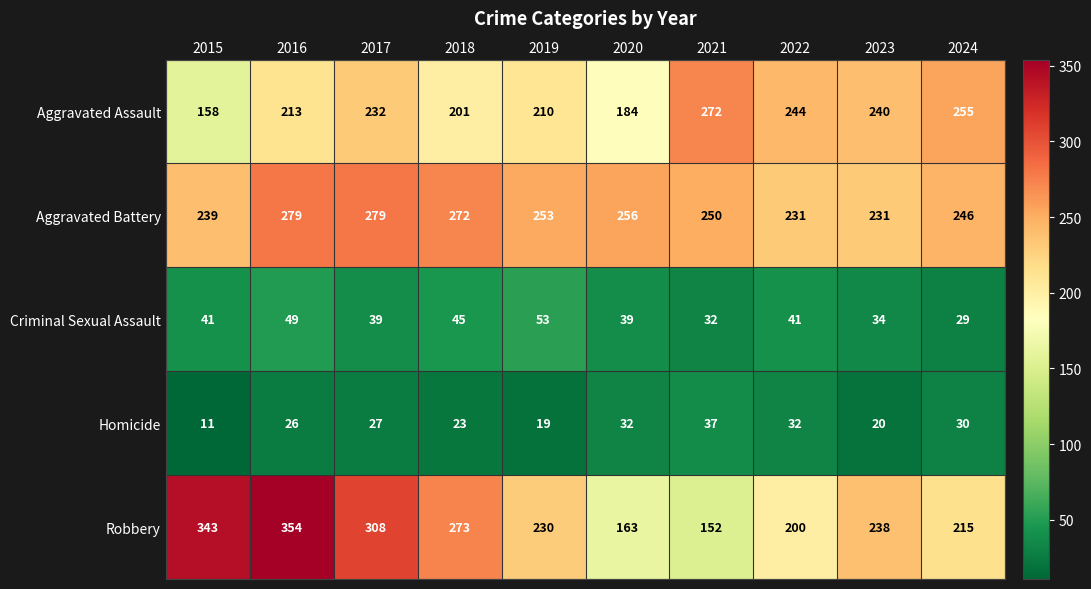

How many data points does each series have?

10